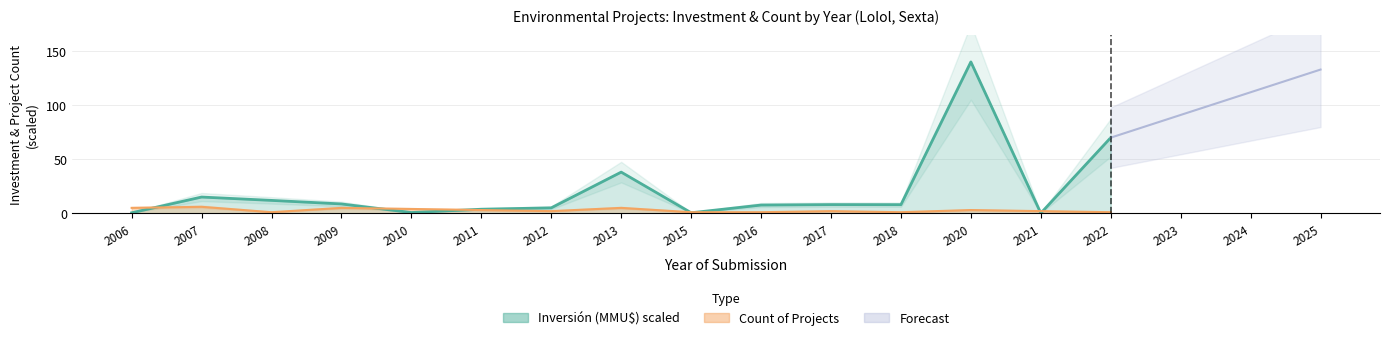

The value of Count at 2018 is 1.3. True or false?

False